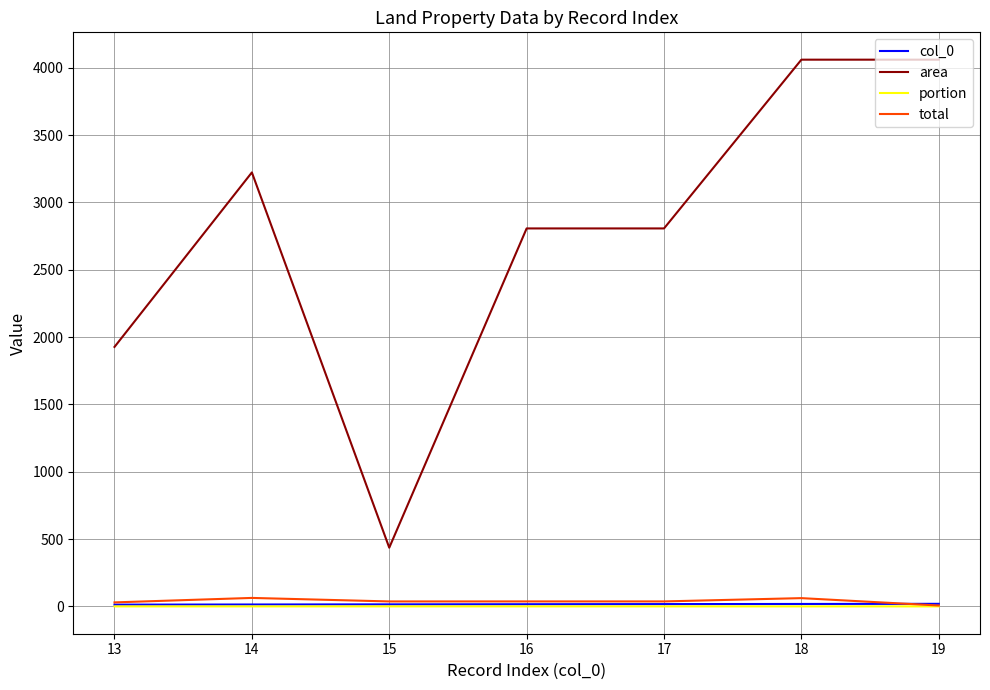

Which series changed the most between 13 and 17?

area